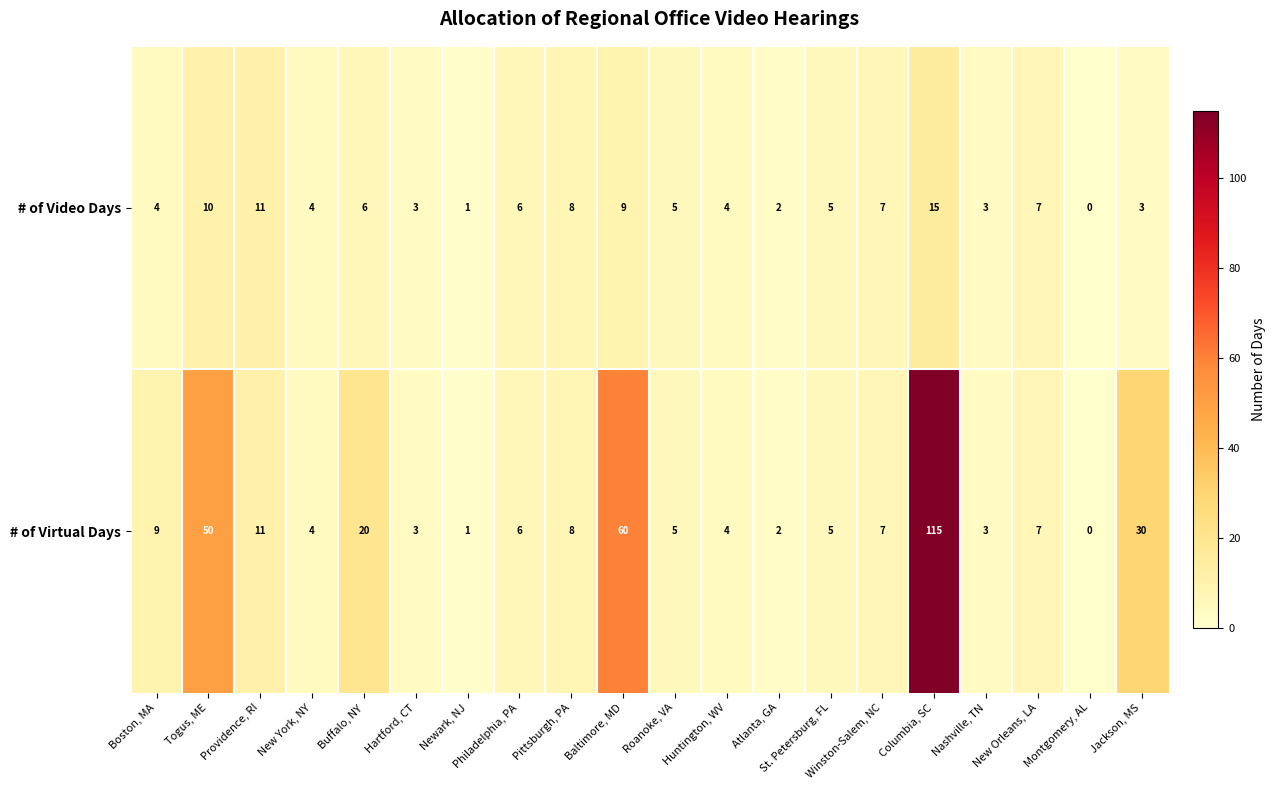

How many categories are shown in the chart?

20